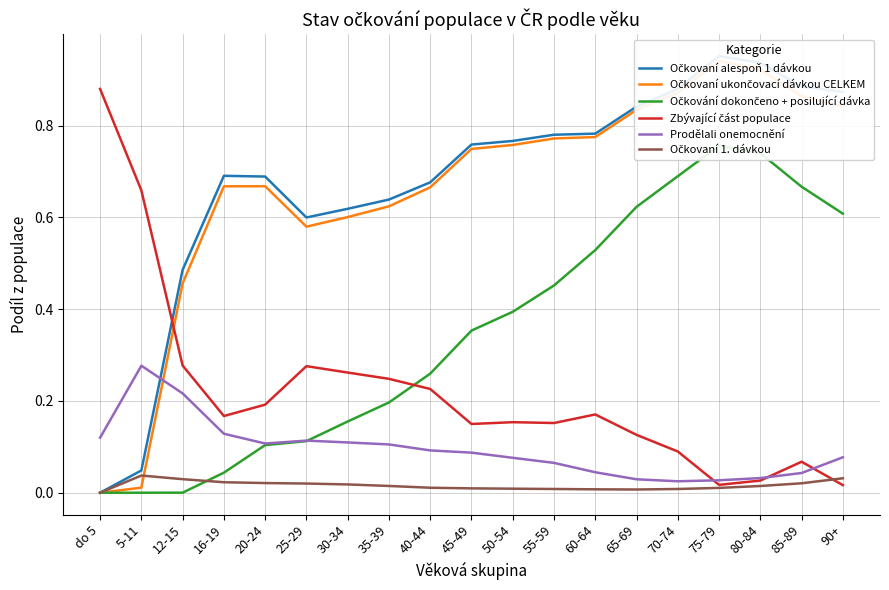

What is the difference between the maximum and minimum values in the Očkování dokončeno + posilující dávka series?

0.8